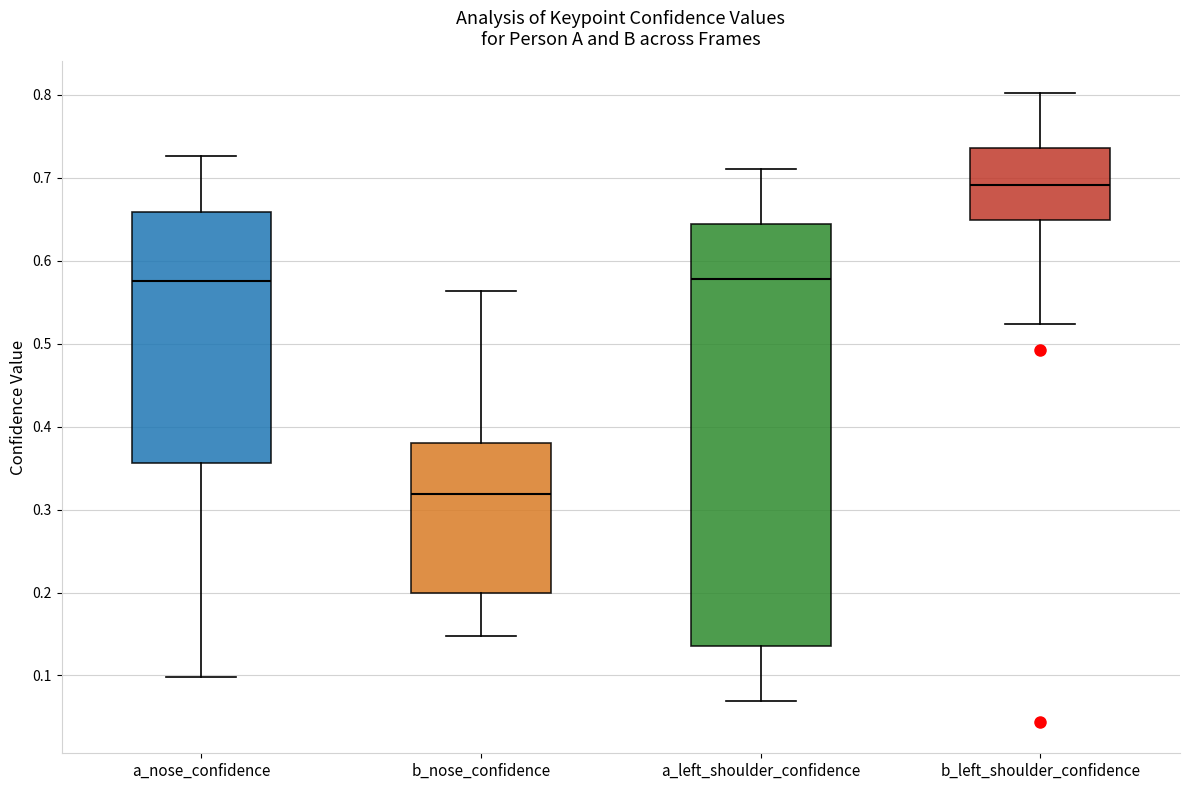

Where does the median line of the box for a_left_shoulder_confidence sit on the y-axis? The values are not printed on the chart, so give them approximately, as read against the axis.

0.58